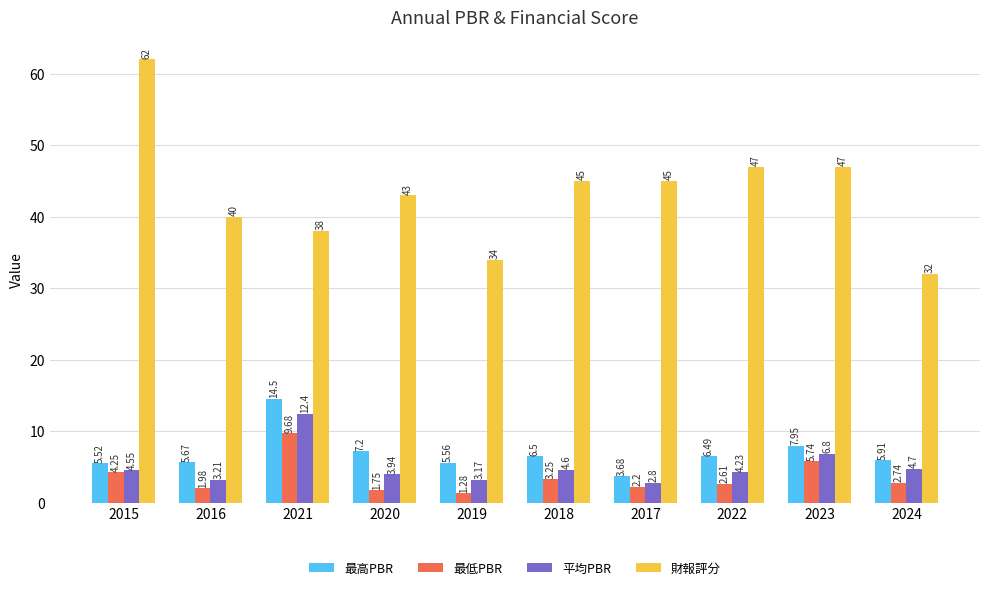

What is the difference between the maximum and second lowest values in the 最低PBR series?

7.9